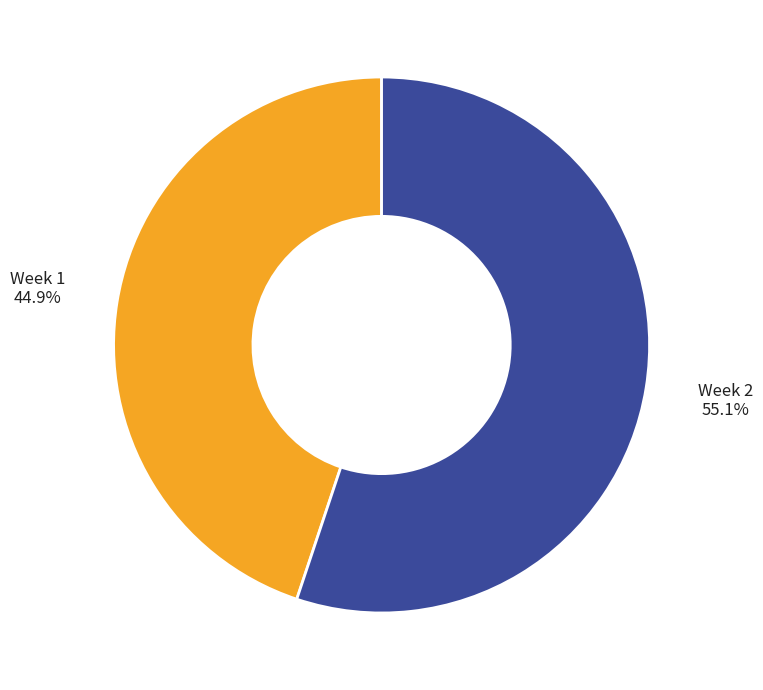

Is there a majority slice in this chart?

Yes